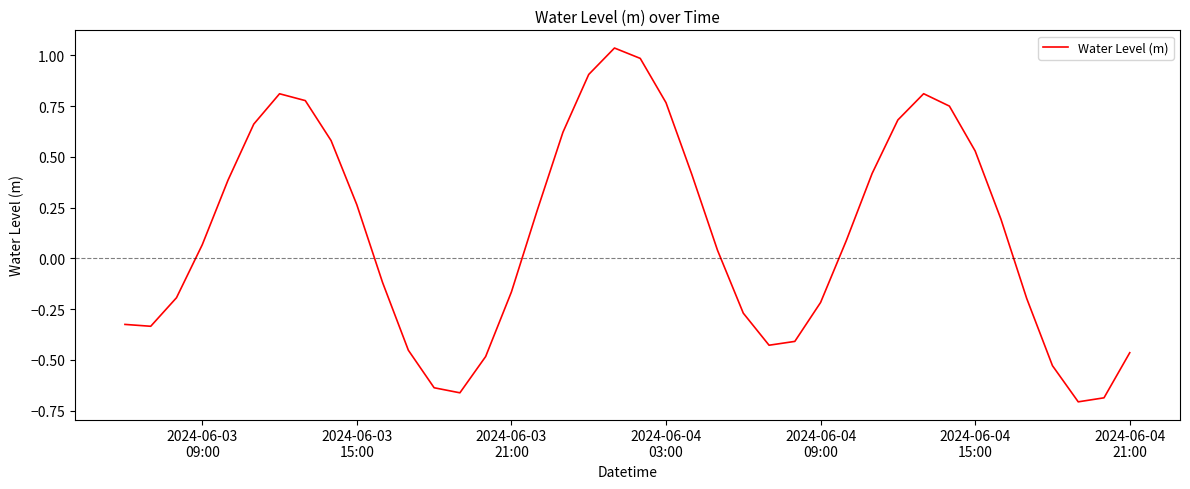

What is the difference between the maximum and minimum values?

1.7